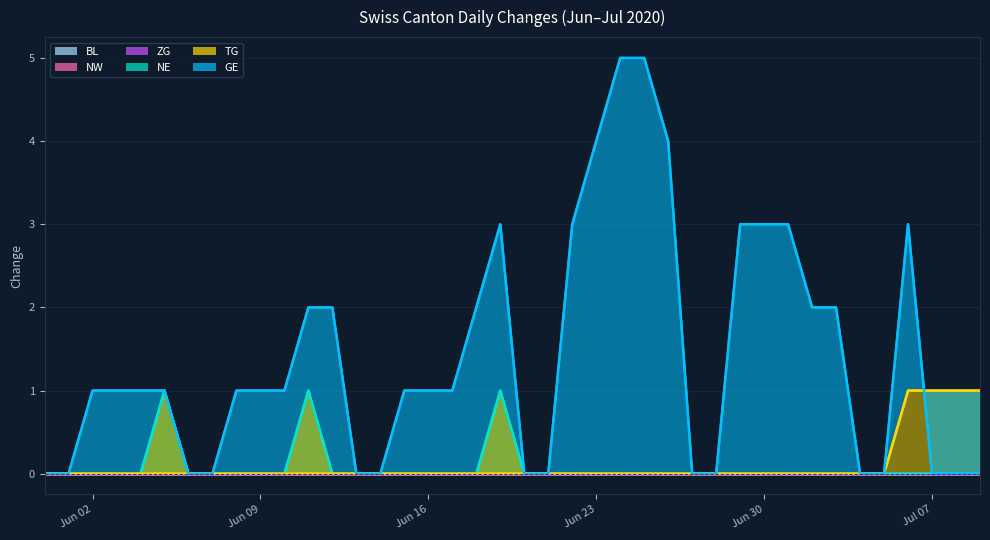

Which category has the lowest value across all series?

Jun 02